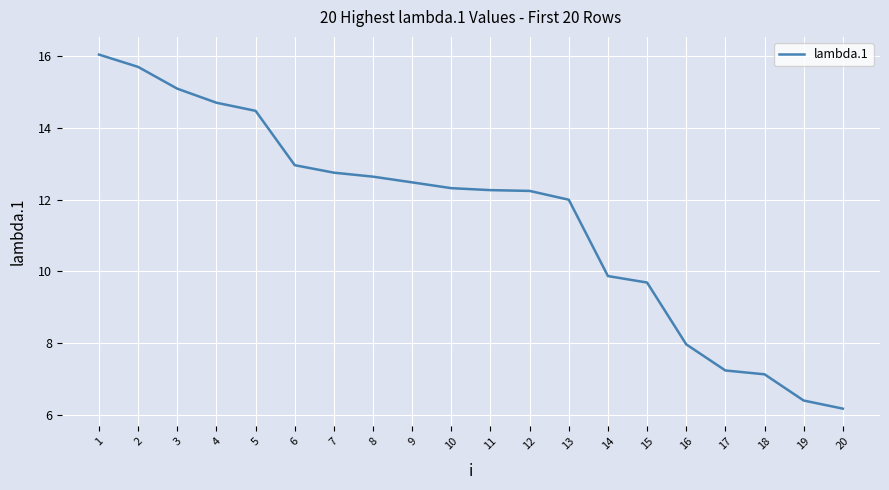

What is the average value?

11.5